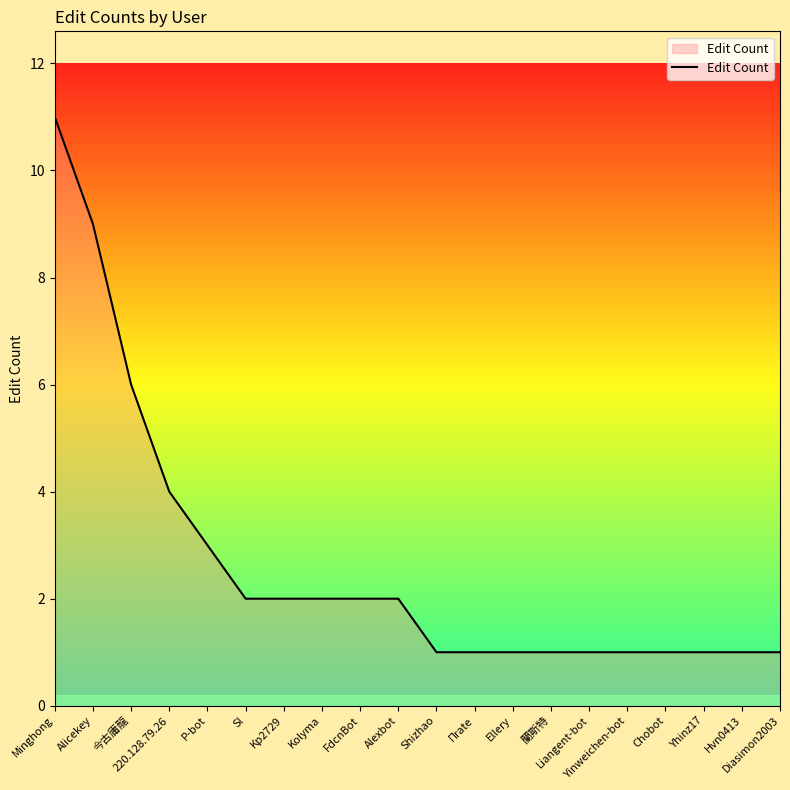

Which label corresponds to the largest value in the chart?

Minghong